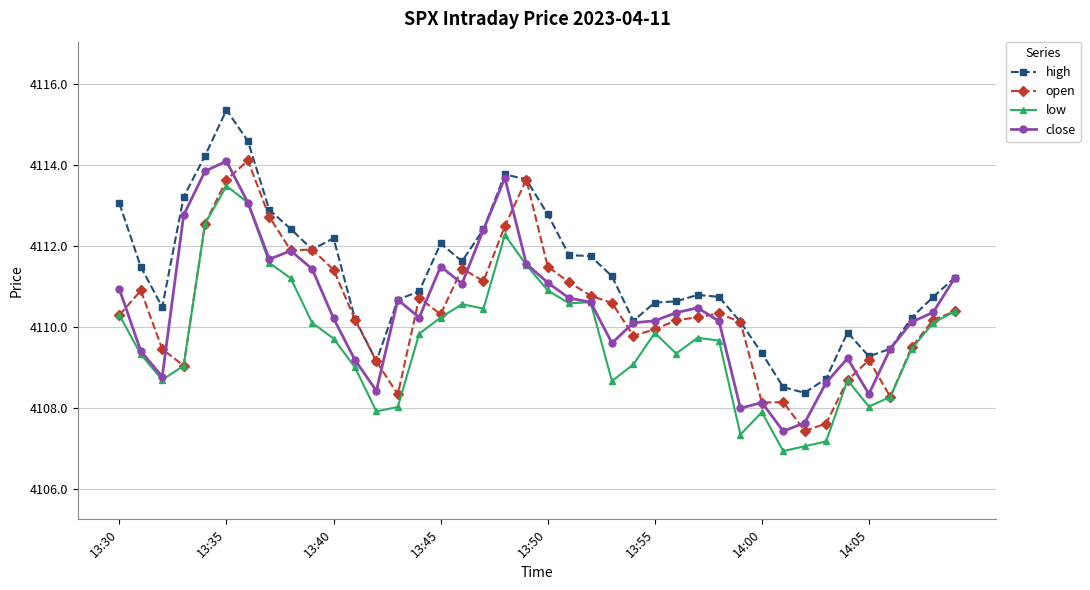

What is the value of the open point at the 7th from the left?

4114.1